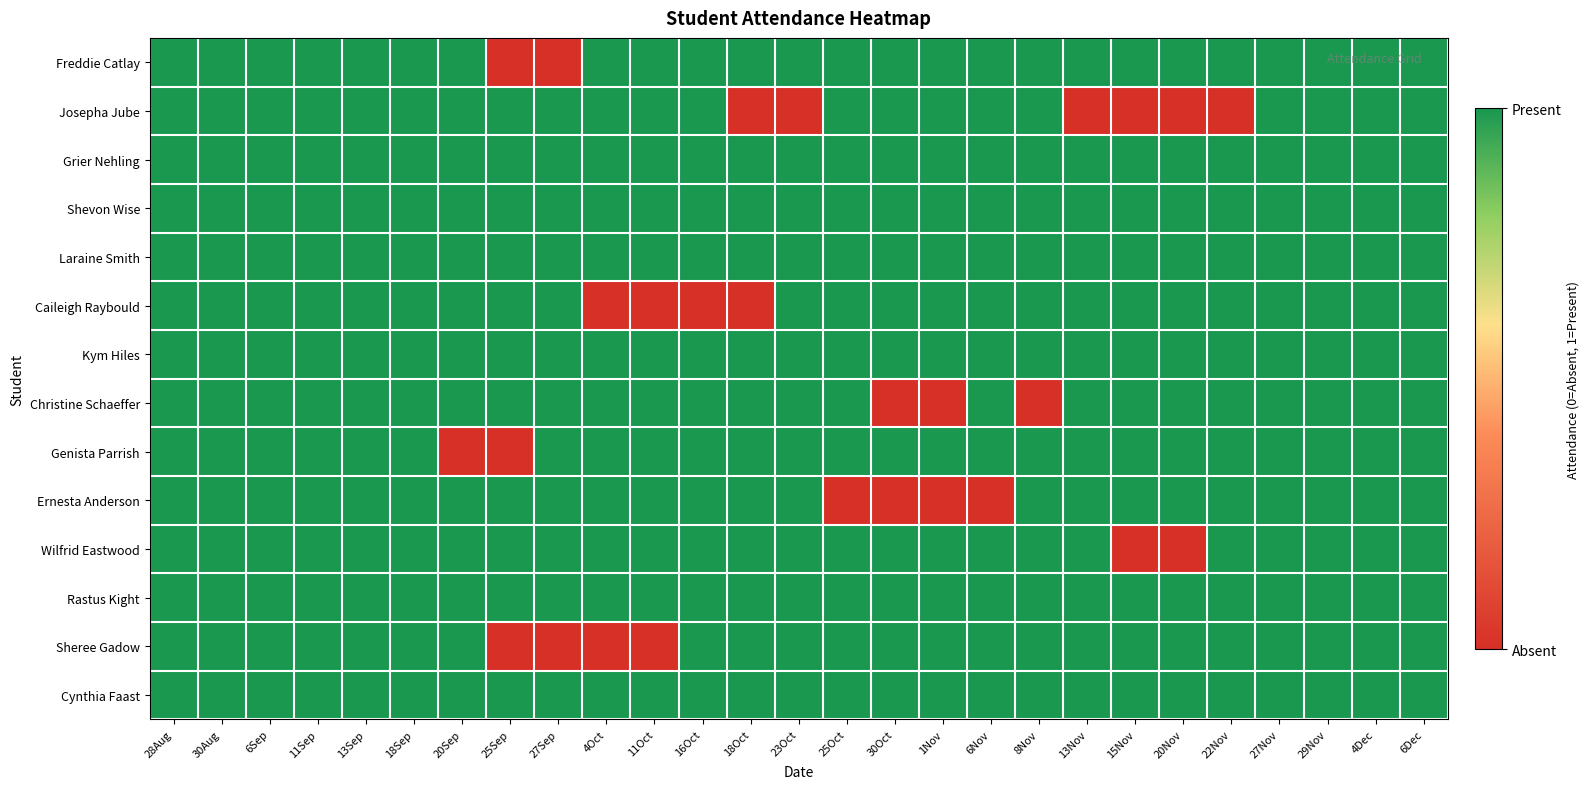

What is the spread (max minus min) of values at 30Oct?

1